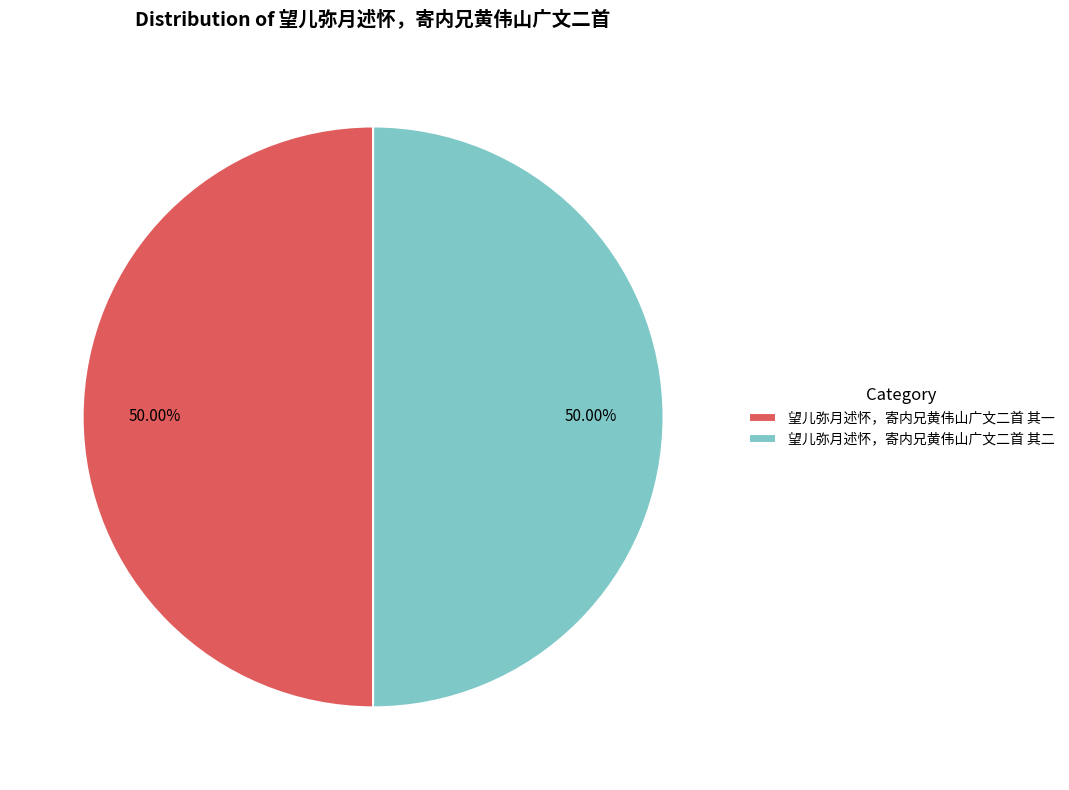

What percentage is the 望儿弥月述怀，寄内兄黄伟山广文二首 其二 slice, to the nearest percent?

50%